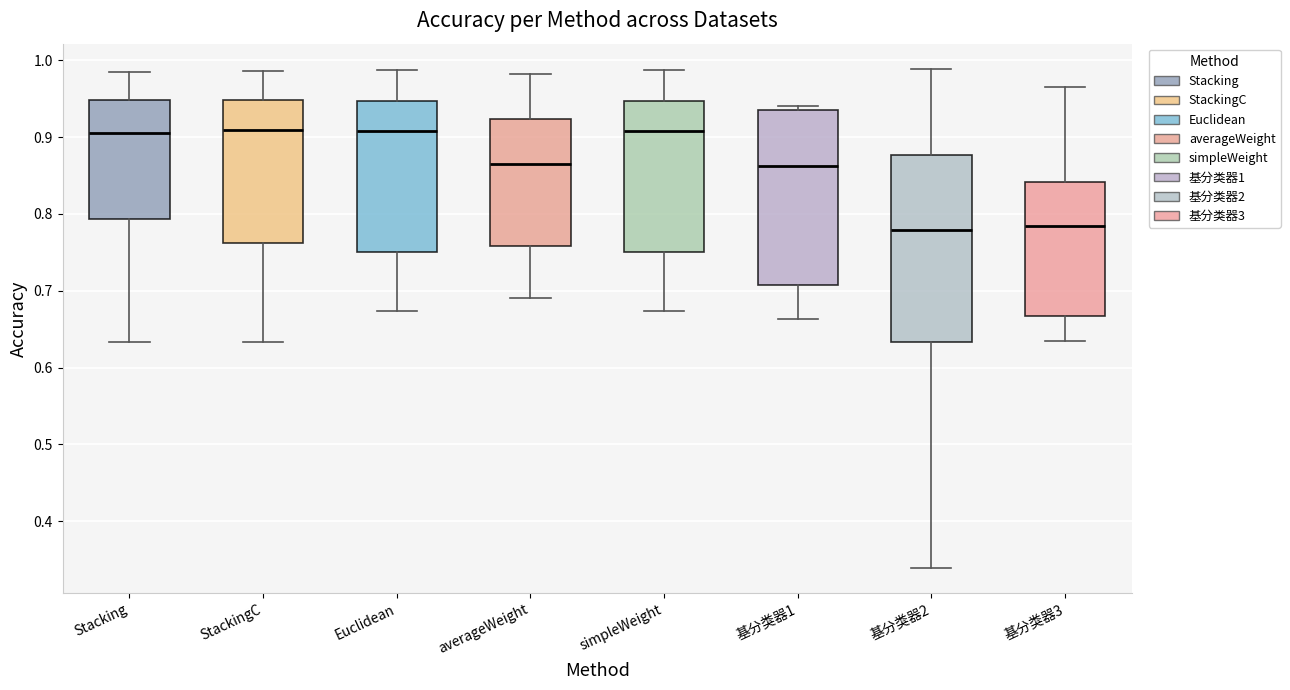

Reading left to right, read every box against the y-axis: the position of its median line, the range the box covers, and the ends of its whiskers. The values are not printed on the chart, so give them approximately, as read against the axis.

Stacking: median 0.91, box 0.79 to 0.95, whiskers 0.63 to 0.98
StackingC: median 0.91, box 0.76 to 0.95, whiskers 0.63 to 0.99
Euclidean: median 0.91, box 0.75 to 0.95, whiskers 0.67 to 0.99
averageWeight: median 0.86, box 0.76 to 0.92, whiskers 0.69 to 0.98
simpleWeight: median 0.91, box 0.75 to 0.95, whiskers 0.67 to 0.99
基分类器1: median 0.86, box 0.71 to 0.93, whiskers 0.66 to 0.94
基分类器2: median 0.78, box 0.63 to 0.88, whiskers 0.34 to 0.99
基分类器3: median 0.78, box 0.67 to 0.84, whiskers 0.64 to 0.97